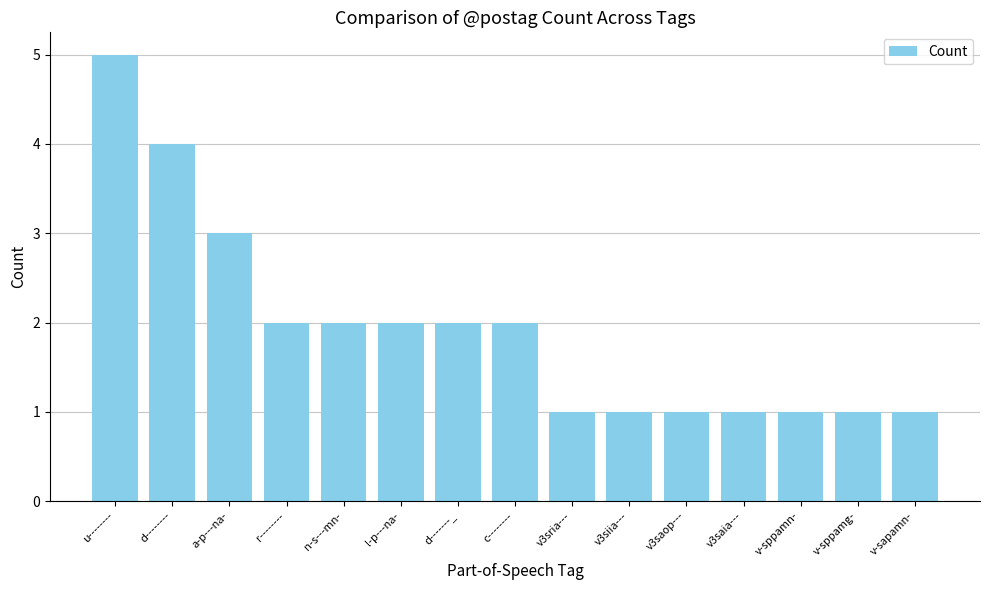

At which category does the chart reach its peak across all series?

u--------